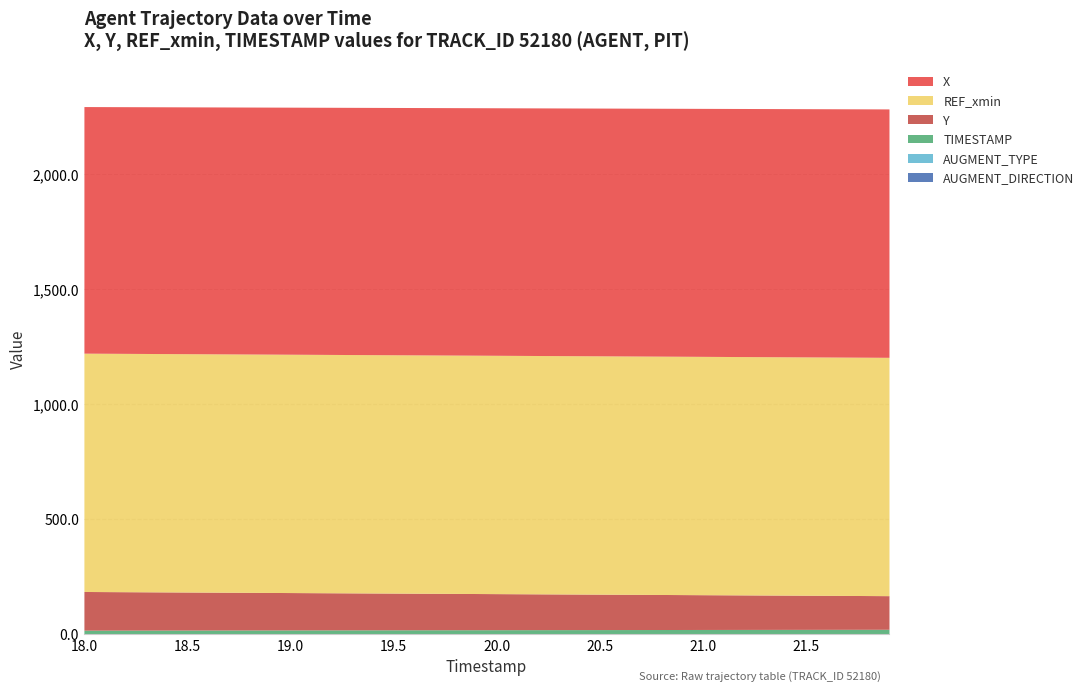

True or false: AUGMENT_DIRECTION and X intersect in this chart.

False